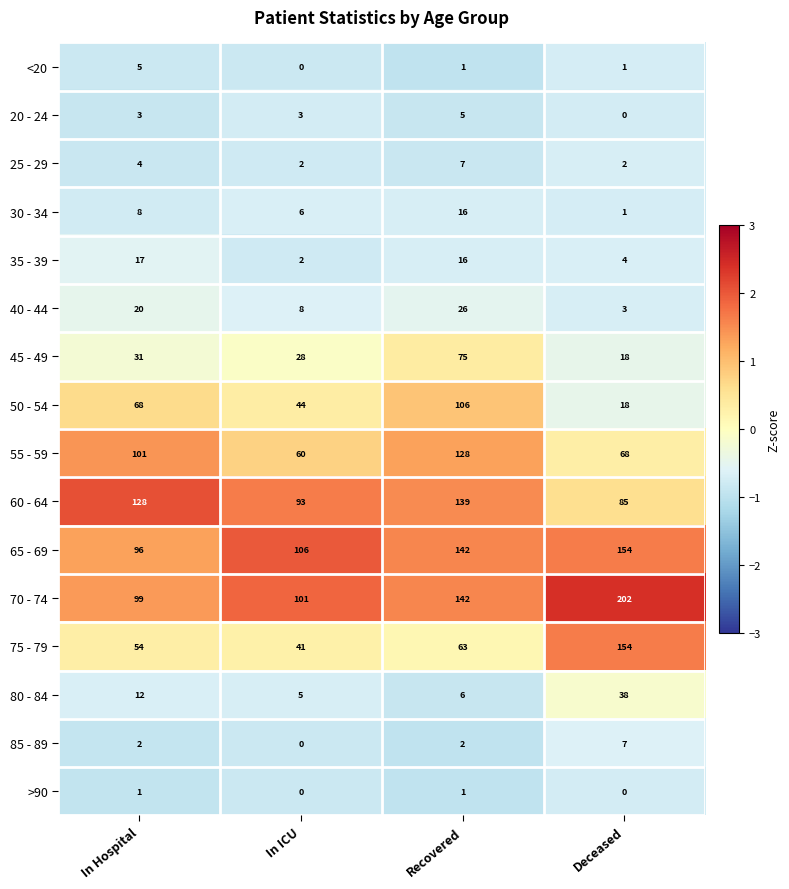

Which category has the lowest value in the 80 - 84 series?

In ICU